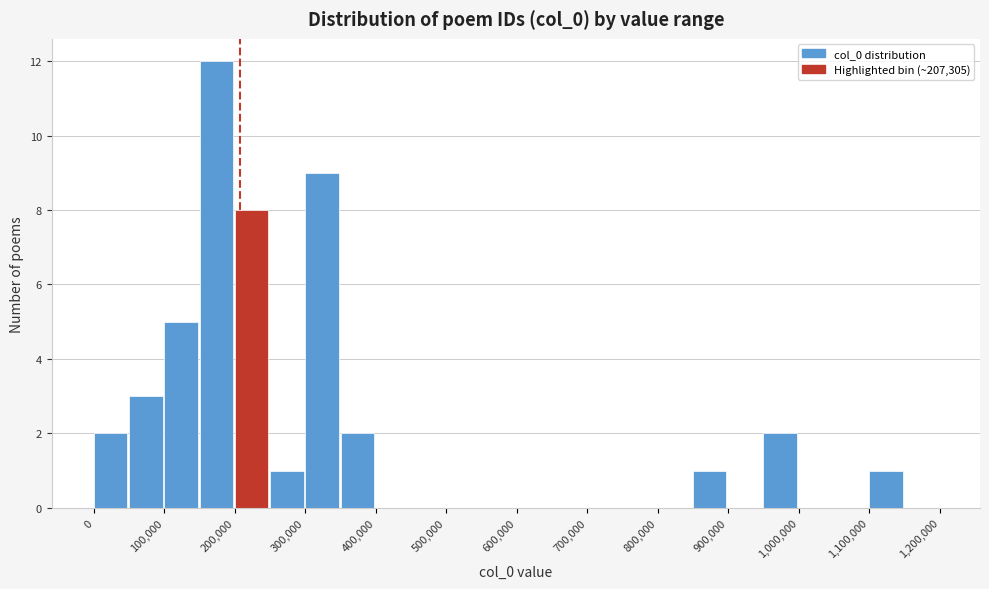

Over which range of the x-axis is the bar tallest?

150000 to 200000